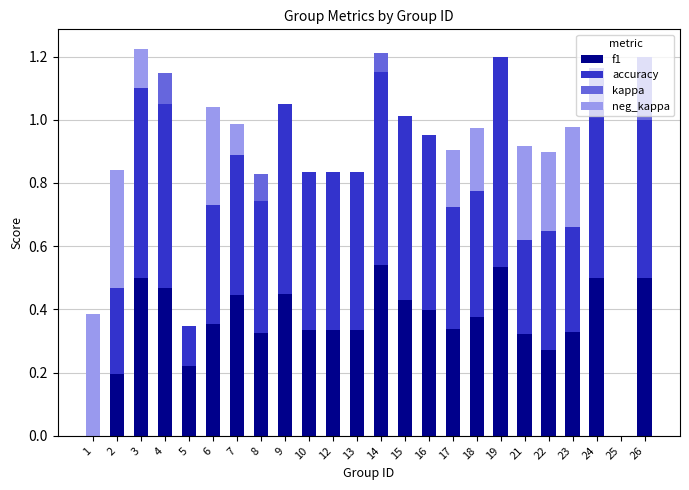

What is the sum of the f1 values at 13 and 15?

0.8